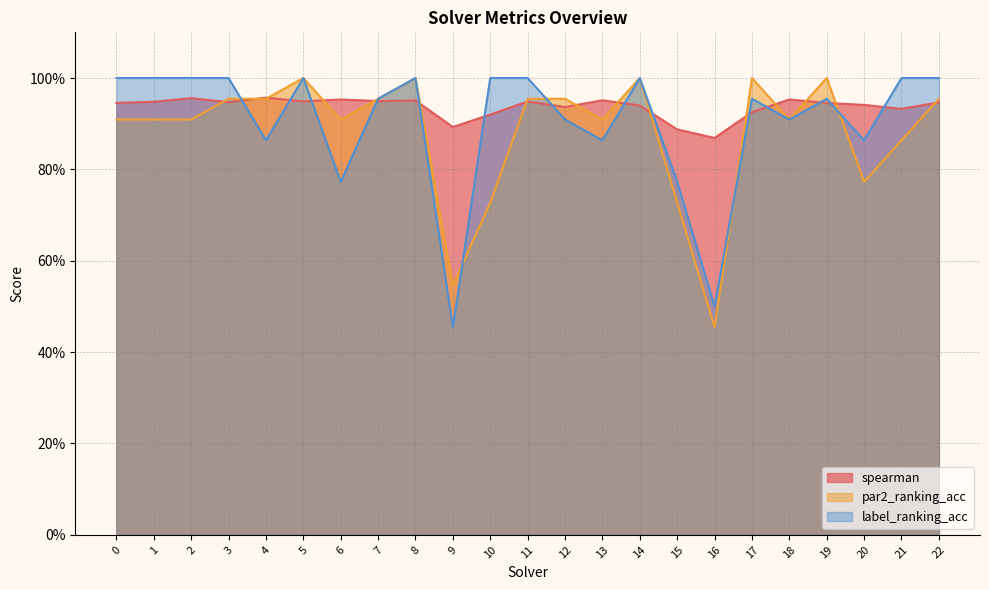

What is the value of the par2_ranking_acc point at the 15th from the left?

1.0